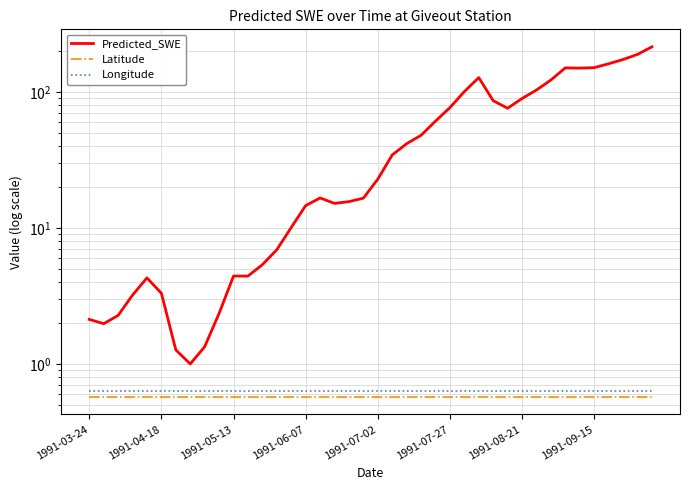

How many lines are shown in the chart?

3